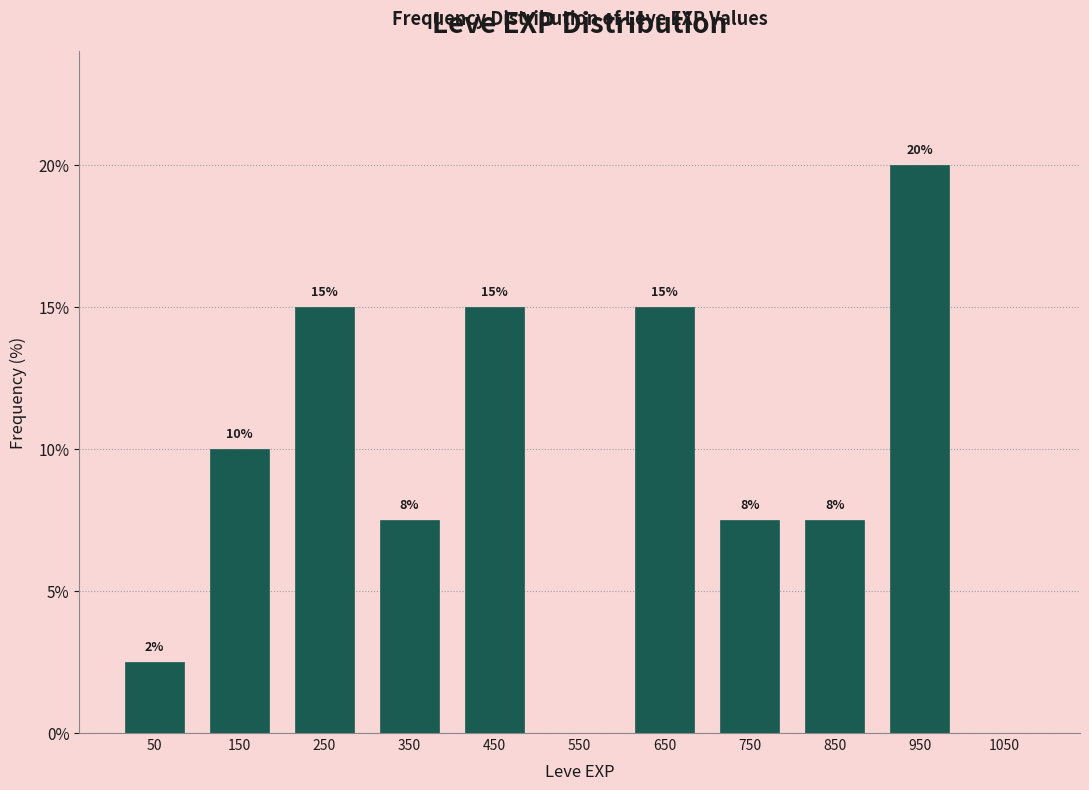

Which range on the x-axis has the tallest bar?

900 to 1000